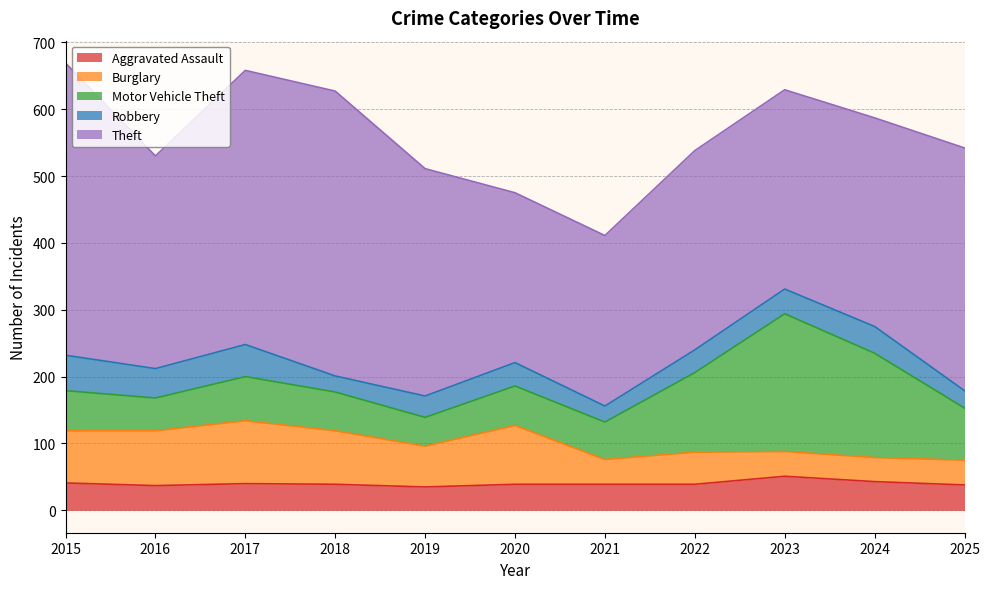

What is the difference between the maximum and minimum values in the Motor Vehicle Theft series?

163